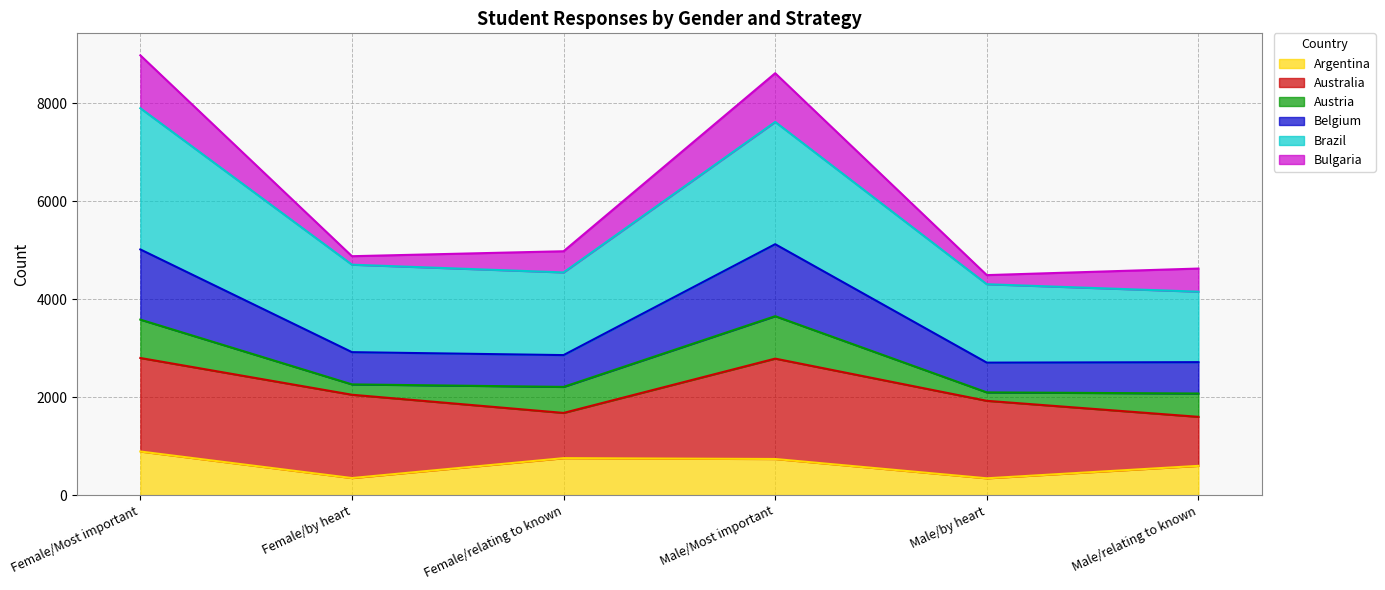

Is it true that Brazil equals 7615 at Male/Most important?

True